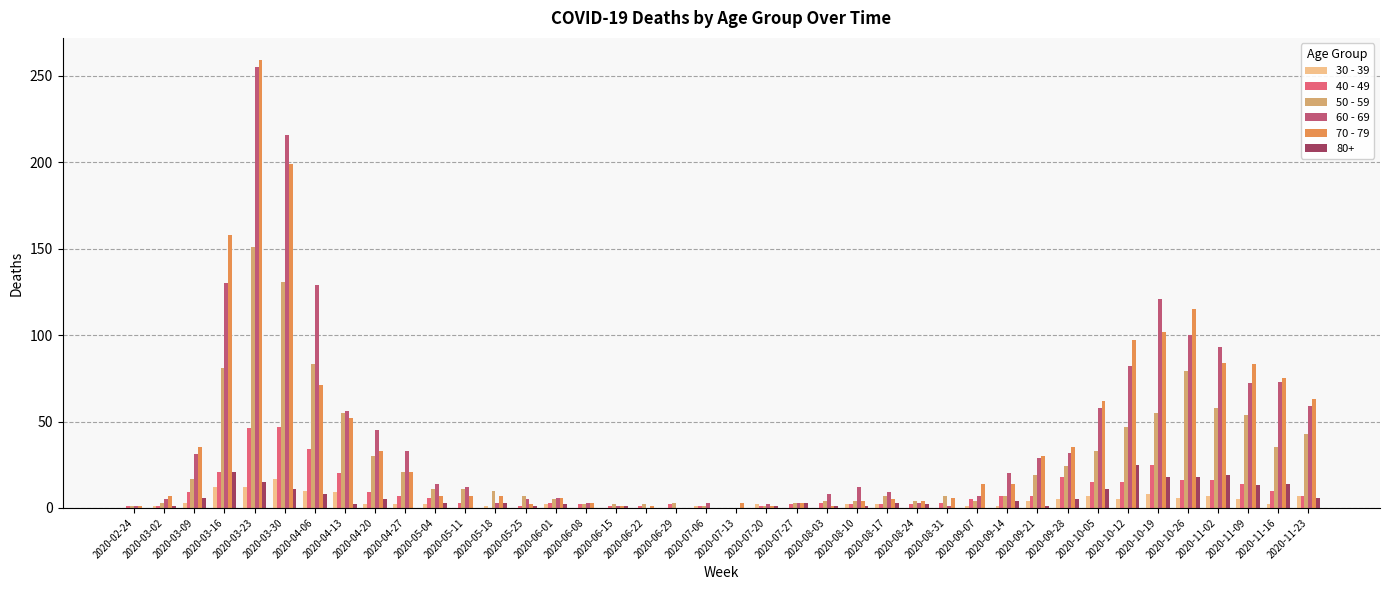

At which category does the chart reach its peak across all series?

2020-03-23